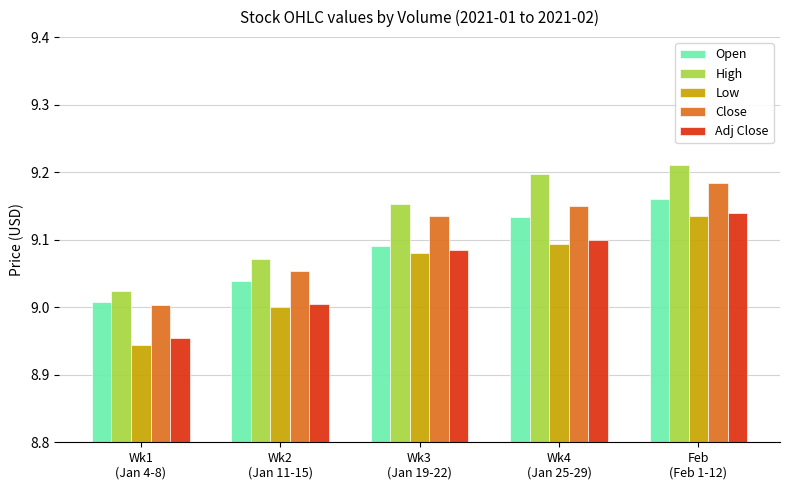

What is the label of the 3rd bar from the left?

Wk3
(Jan 19-22)